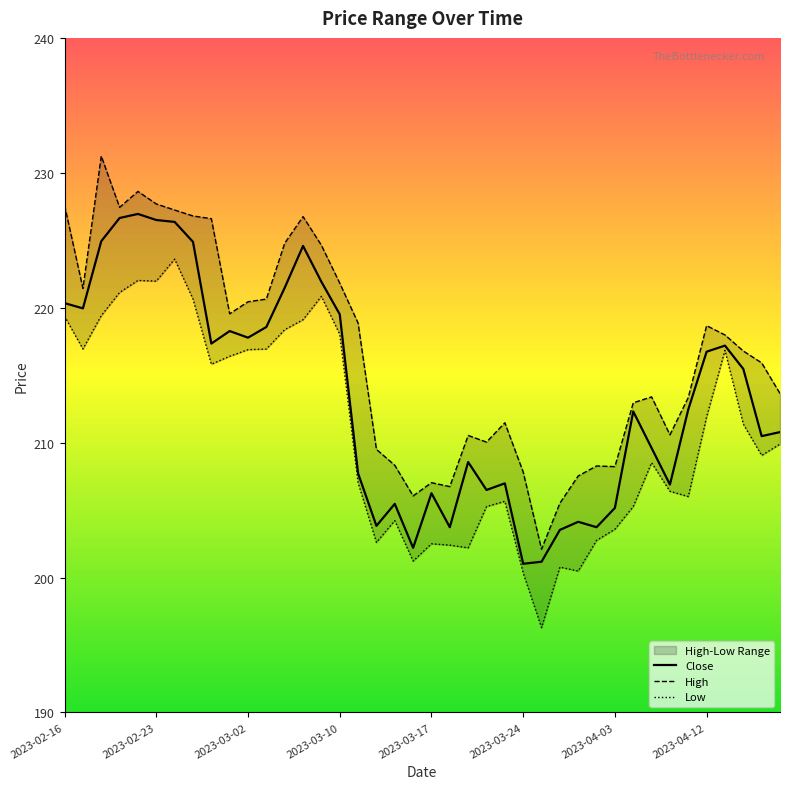

What is the value of the Close point at the 28th from the left?

203.5